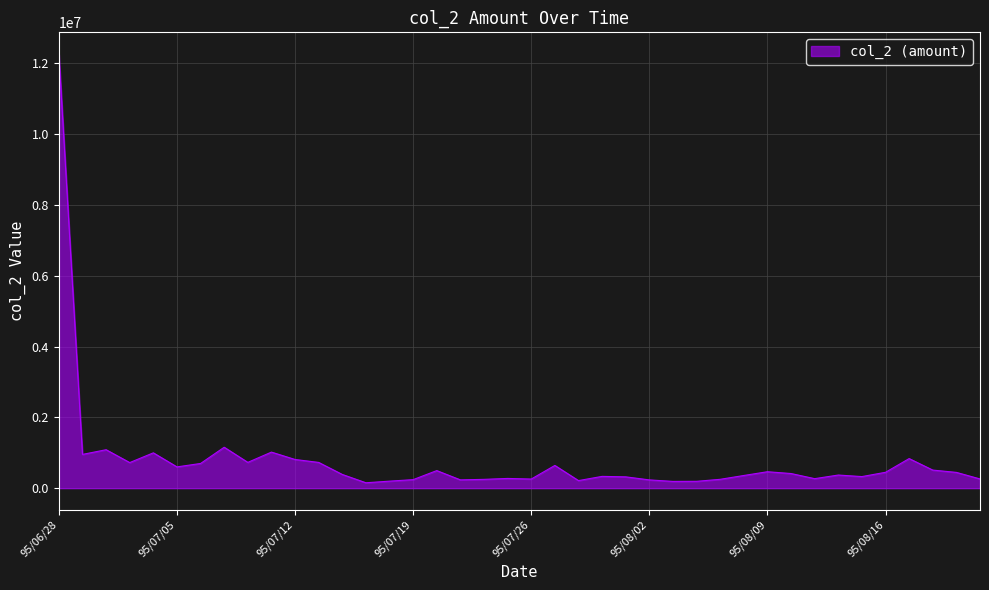

What is the difference between the maximum and minimum values?

12111270